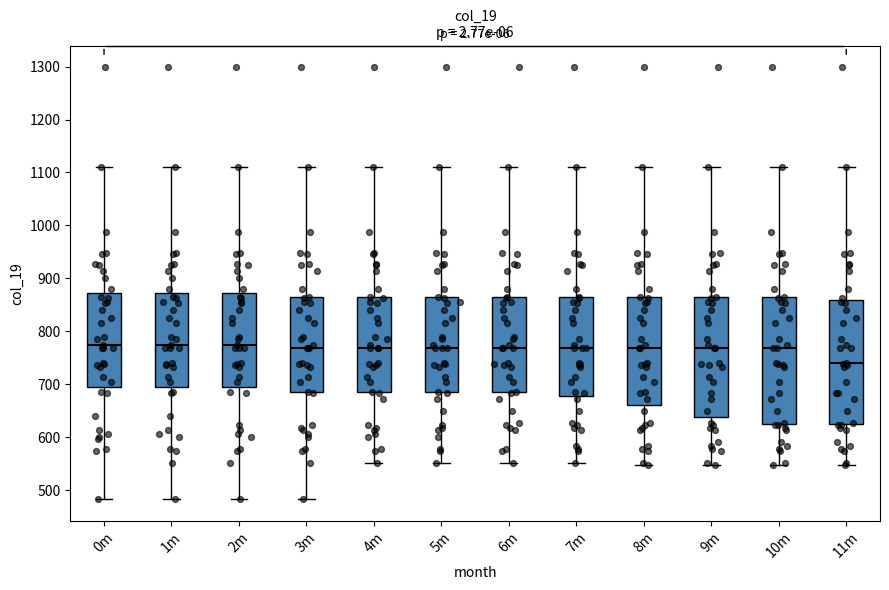

Where does the upper whisker of the box for 4m end on the y-axis? The values are not printed on the chart, so give them approximately, as read against the axis.

1110